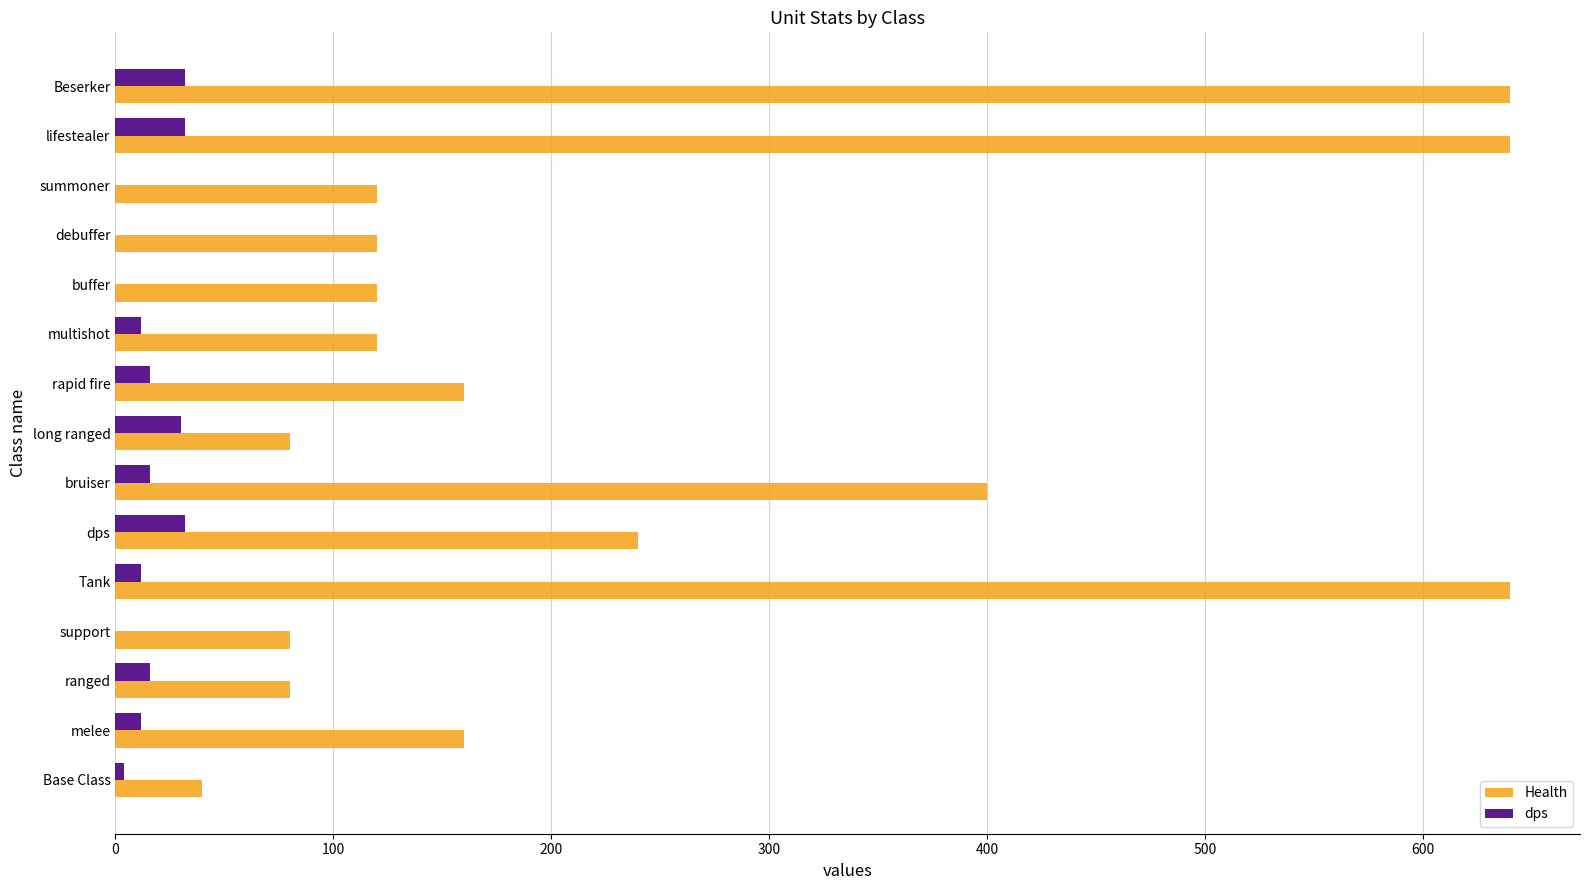

How many series are shown in this chart?

2